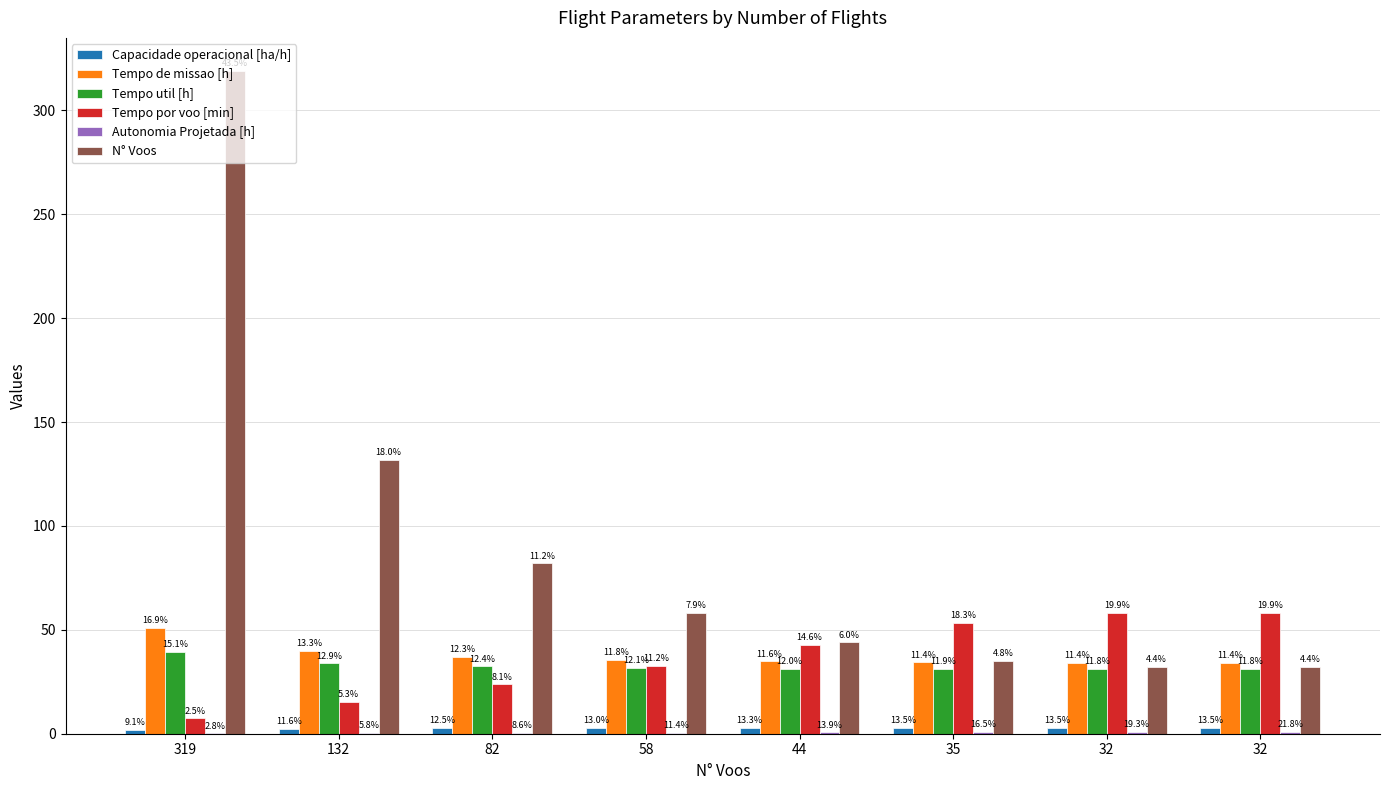

What is the spread (max minus min) of values at 132?

131.8